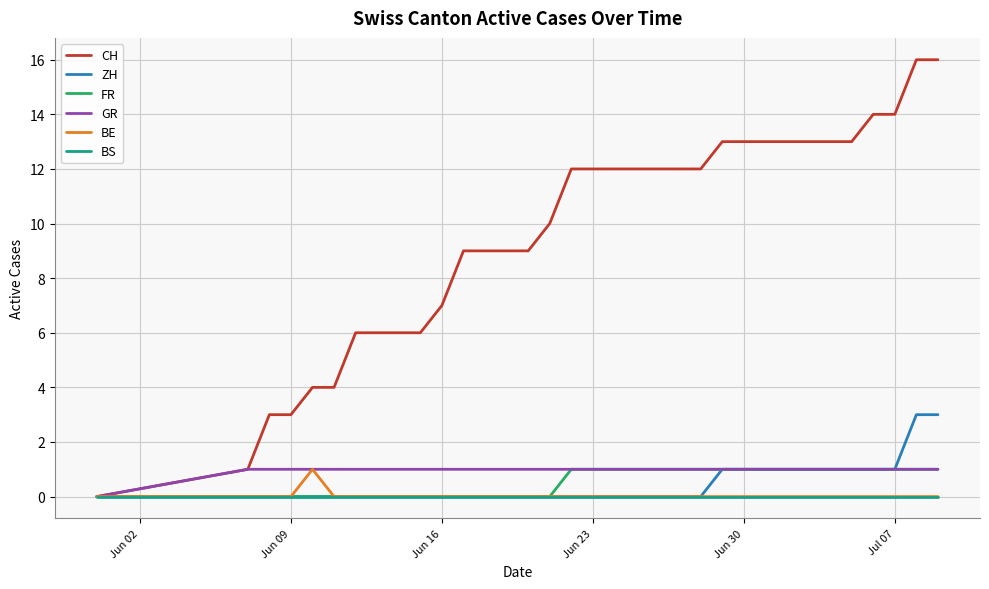

Which series has the widest spread of values?

CH